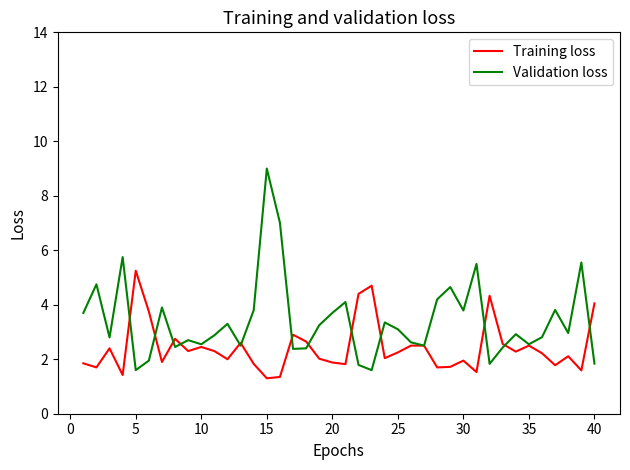

Which series has the widest spread of values?

Validation loss